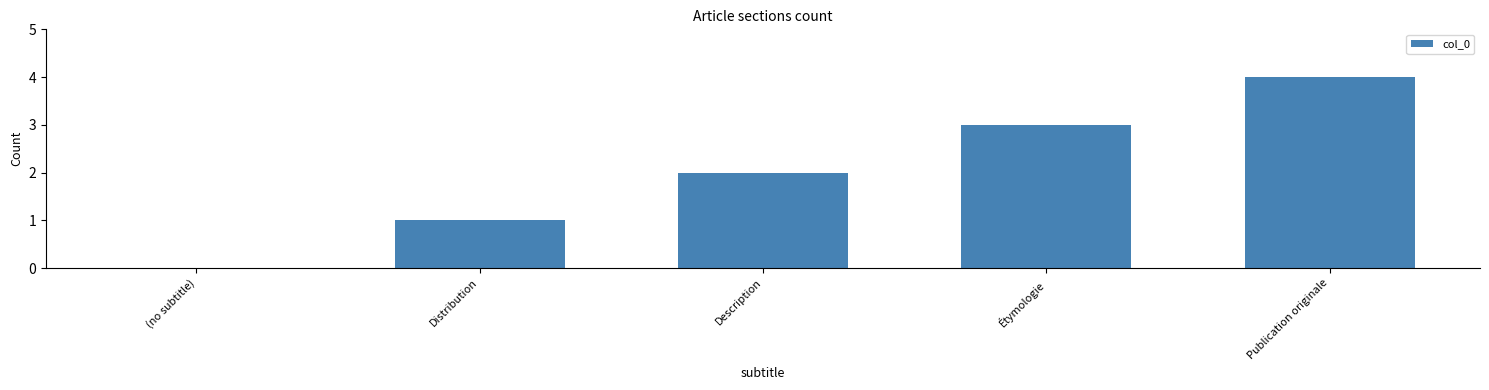

Which label corresponds to the largest value in the chart?

Publication originale